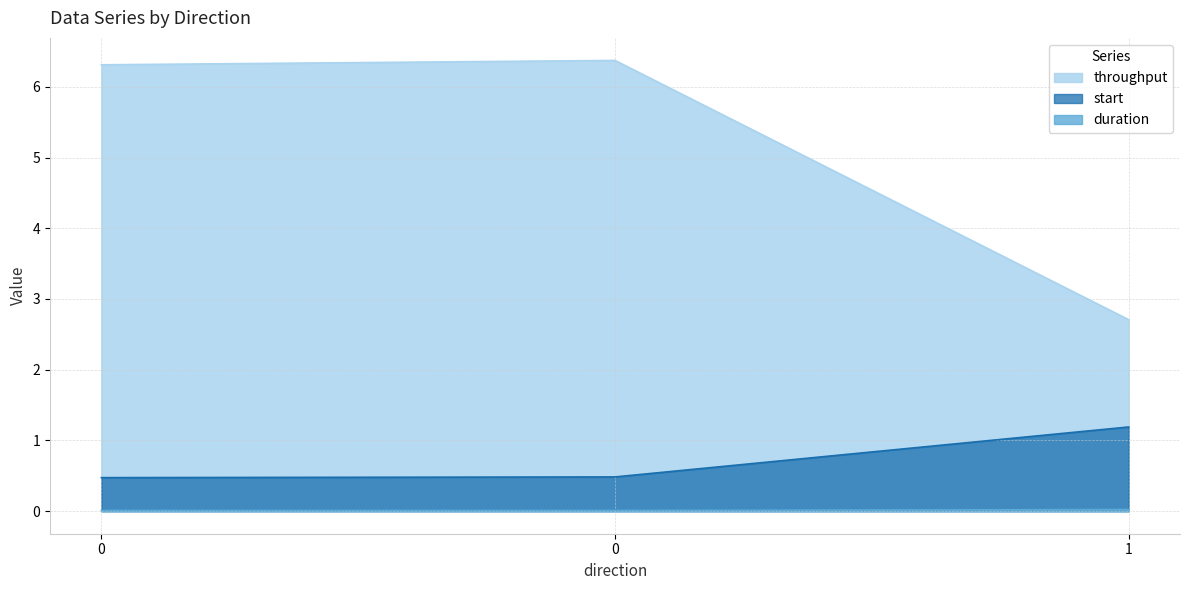

How many distinct data groups are displayed?

3